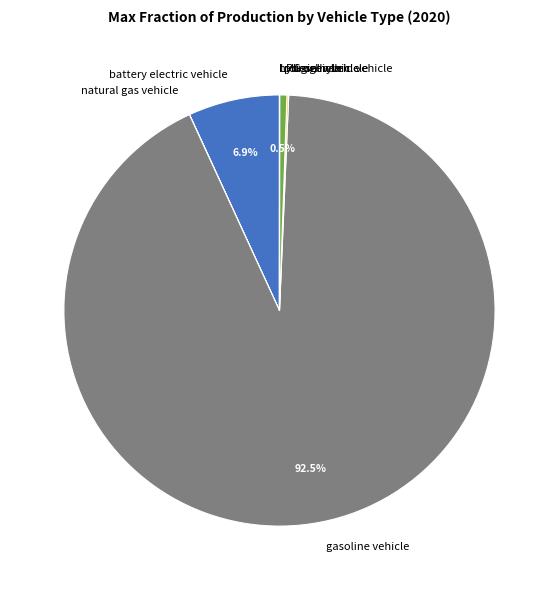

How much of the chart is everything except gasoline vehicle?

7.5%